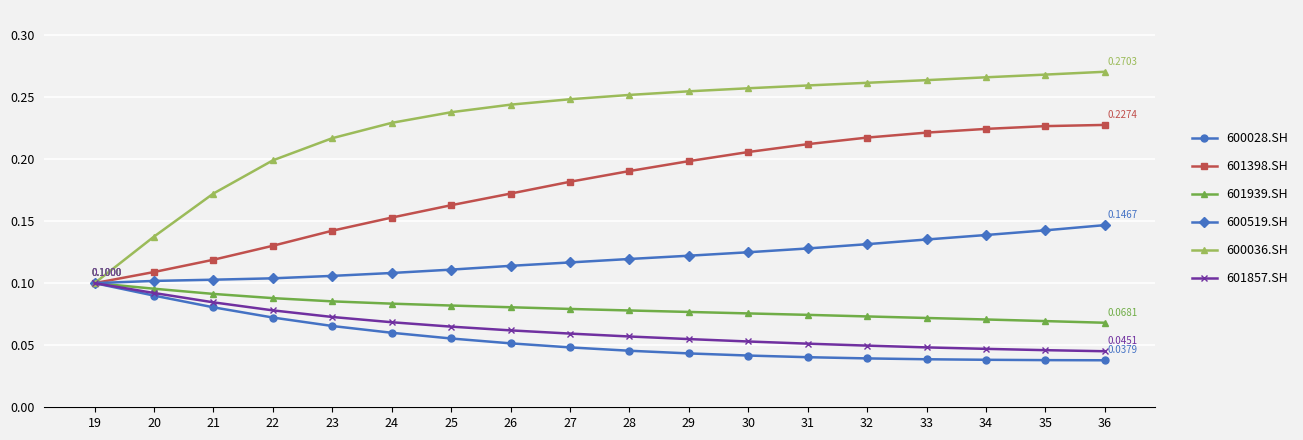

Is the value of 601398.SH at 30 greater than the value of 600519.SH at 28?

Yes